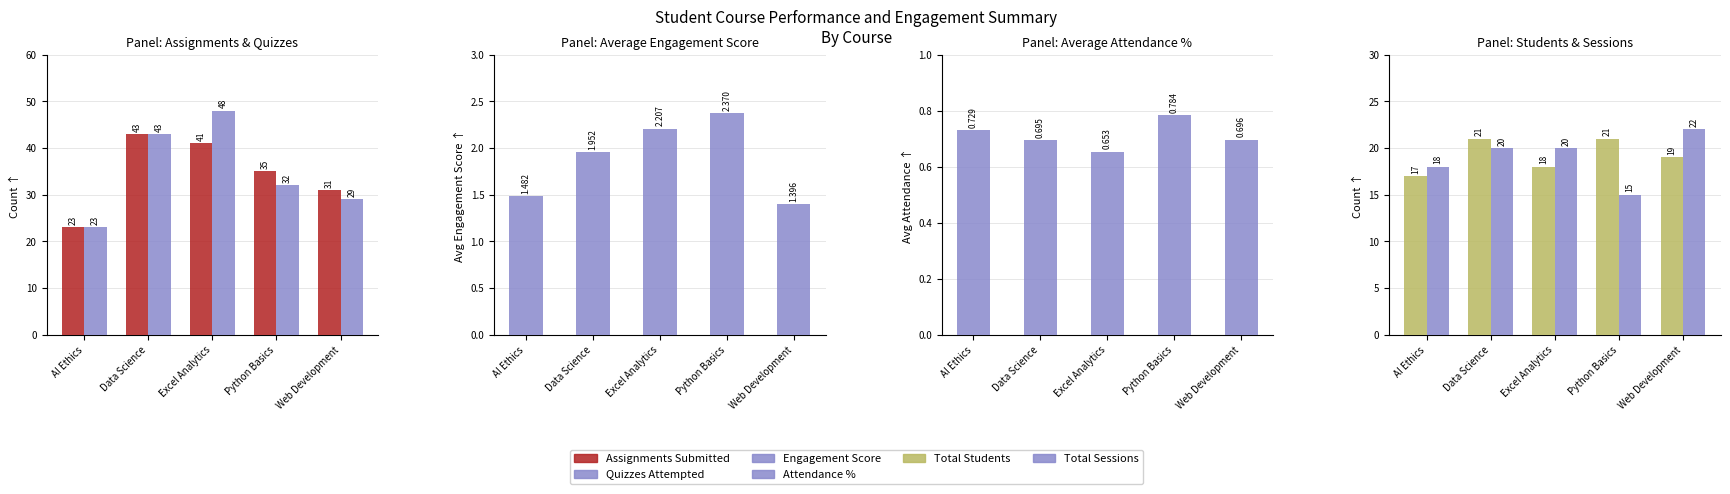

Reading left to right, transcribe all the data shown in this chart.

Assignments Submitted: AI Ethics=23.0	Data Science=43.0	Excel Analytics=41.0	Python Basics=35.0	Web Development=31.0
Quizzes Attempted: AI Ethics=23.0	Data Science=43.0	Excel Analytics=48.0	Python Basics=32.0	Web Development=29.0
Engagement Score: AI Ethics=1.5	Data Science=2.0	Excel Analytics=2.2	Python Basics=2.4	Web Development=1.4
Attendance %: AI Ethics=0.7	Data Science=0.7	Excel Analytics=0.7	Python Basics=0.8	Web Development=0.7
Total Students: AI Ethics=17.0	Data Science=21.0	Excel Analytics=18.0	Python Basics=21.0	Web Development=19.0
Total Sessions: AI Ethics=18.0	Data Science=20.0	Excel Analytics=20.0	Python Basics=15.0	Web Development=22.0